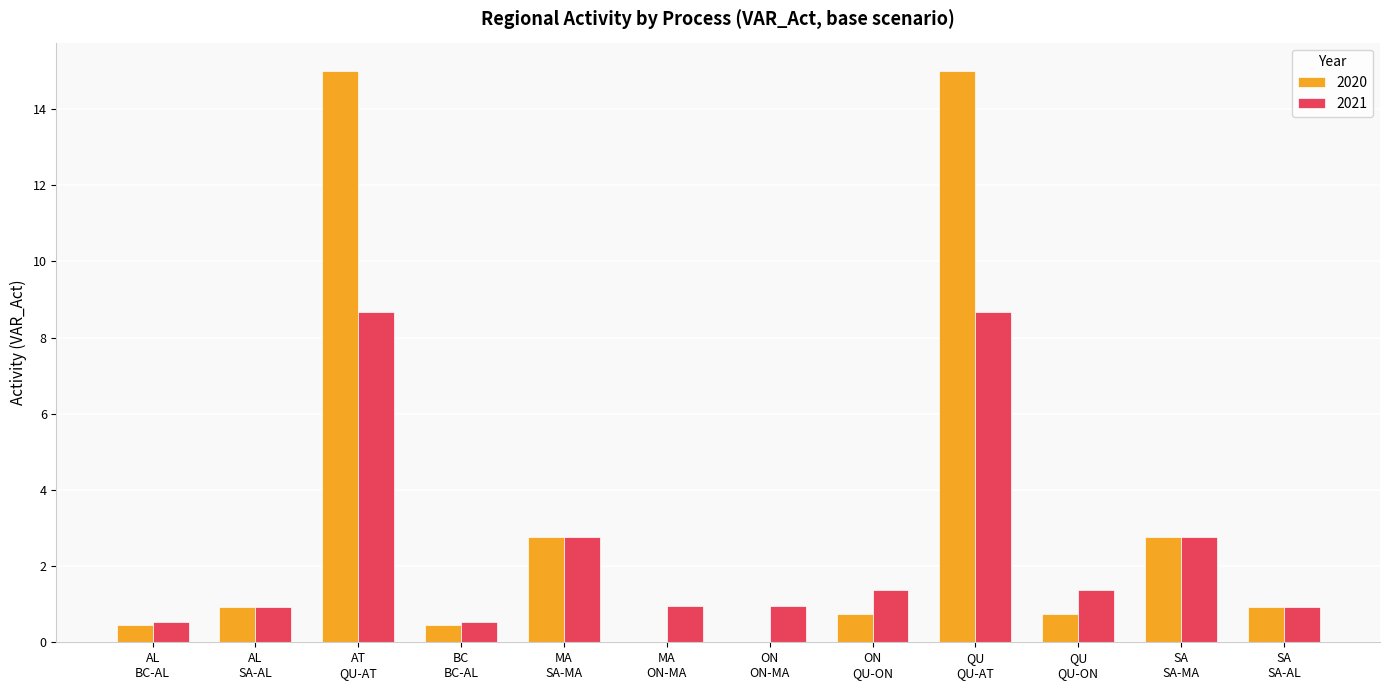

What is the maximum value shown in the chart?

15.0